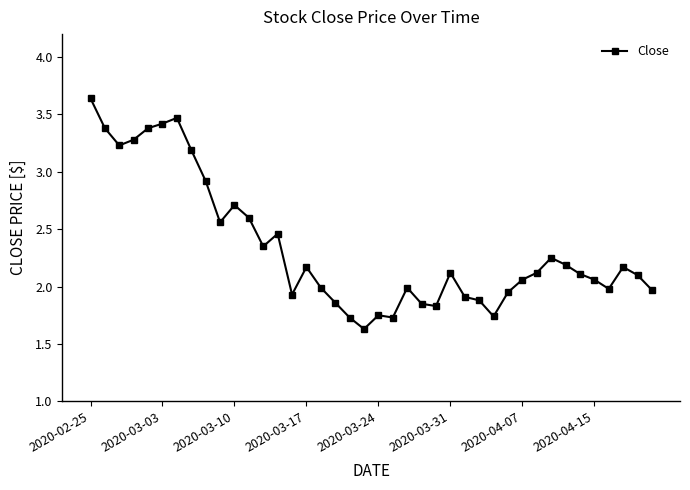

What is the smallest value displayed?

1.6